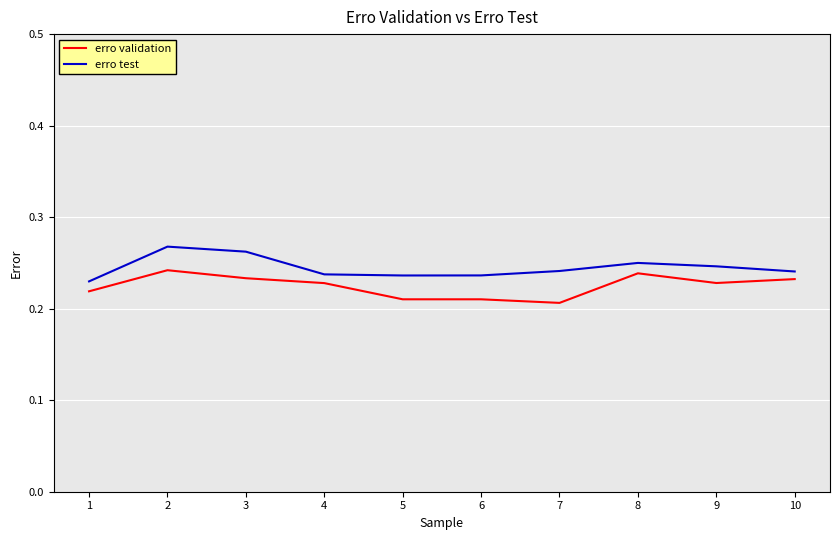

Which series has the largest total across all categories?

erro test